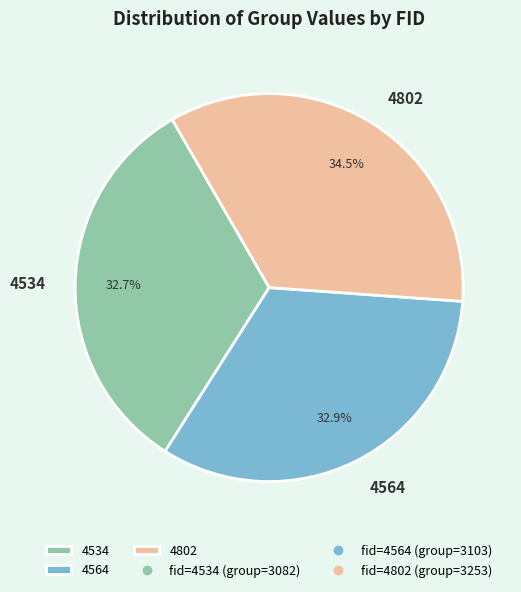

To the nearest percent, what percentage of the pie is 4564?

33%